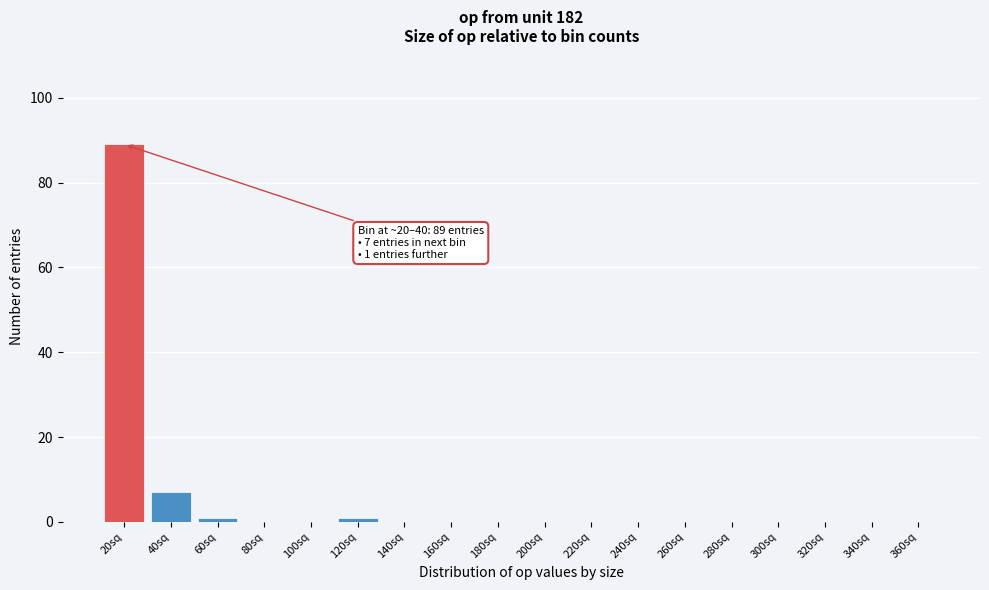

Reading left to right, extract all data points from this chart.

20sq=89	40sq=7	60sq=1	80sq=0	100sq=0	120sq=1	140sq=0	160sq=0	180sq=0	200sq=0	220sq=0	240sq=0	260sq=0	280sq=0	300sq=0	320sq=0	340sq=0	360sq=0